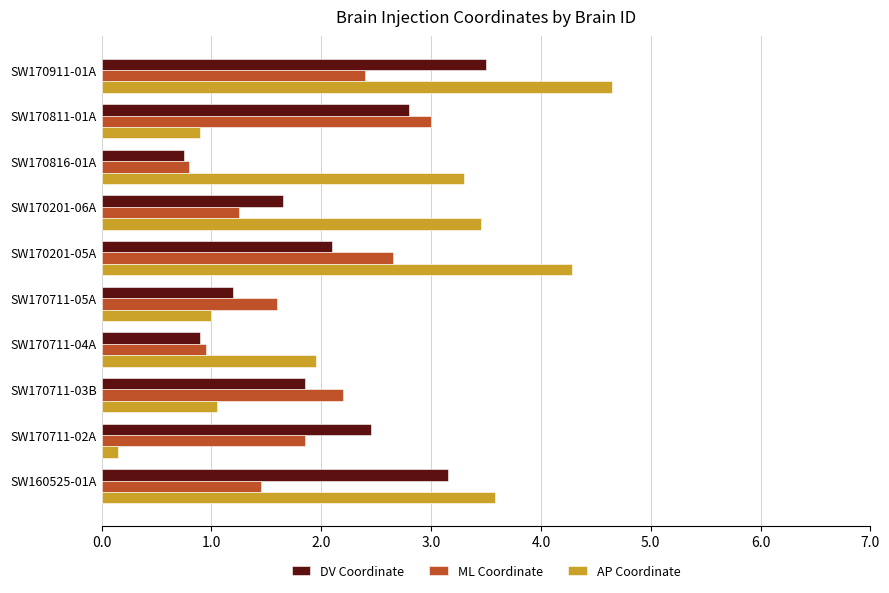

True or false: ML Coordinate has a value of 1.4 at SW170711-04A.

False